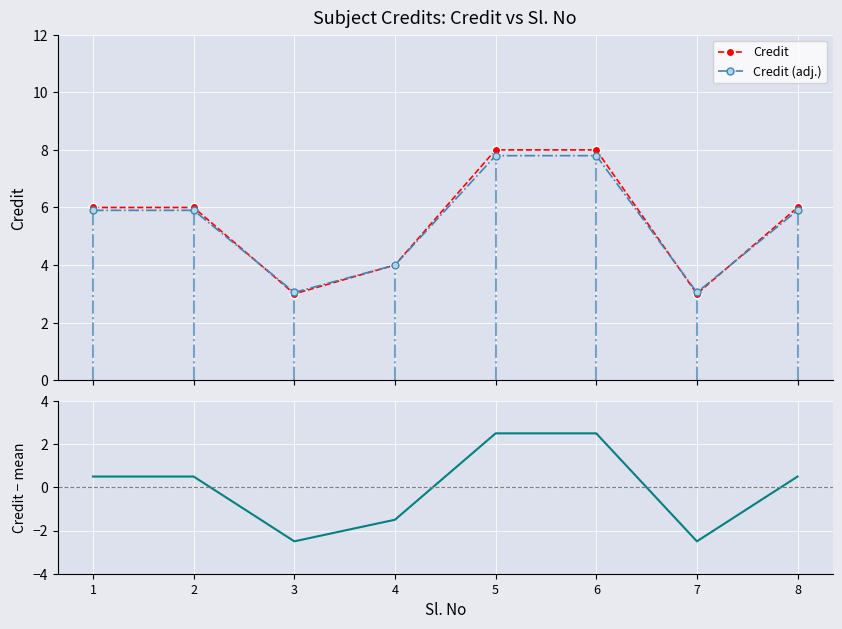

Reading left to right, what are all the values shown in this chart?

Credit: 1=6.0	2=6.0	3=3.0	4=4.0	5=8.0	6=8.0	7=3.0	8=6.0
Credit (adj.): 1=5.9	2=5.9	3=3.0	4=4.0	5=7.8	6=7.8	7=3.0	8=5.9
Credit - mean: 1=0.5	2=0.5	3=-2.5	4=-1.5	5=2.5	6=2.5	7=-2.5	8=0.5